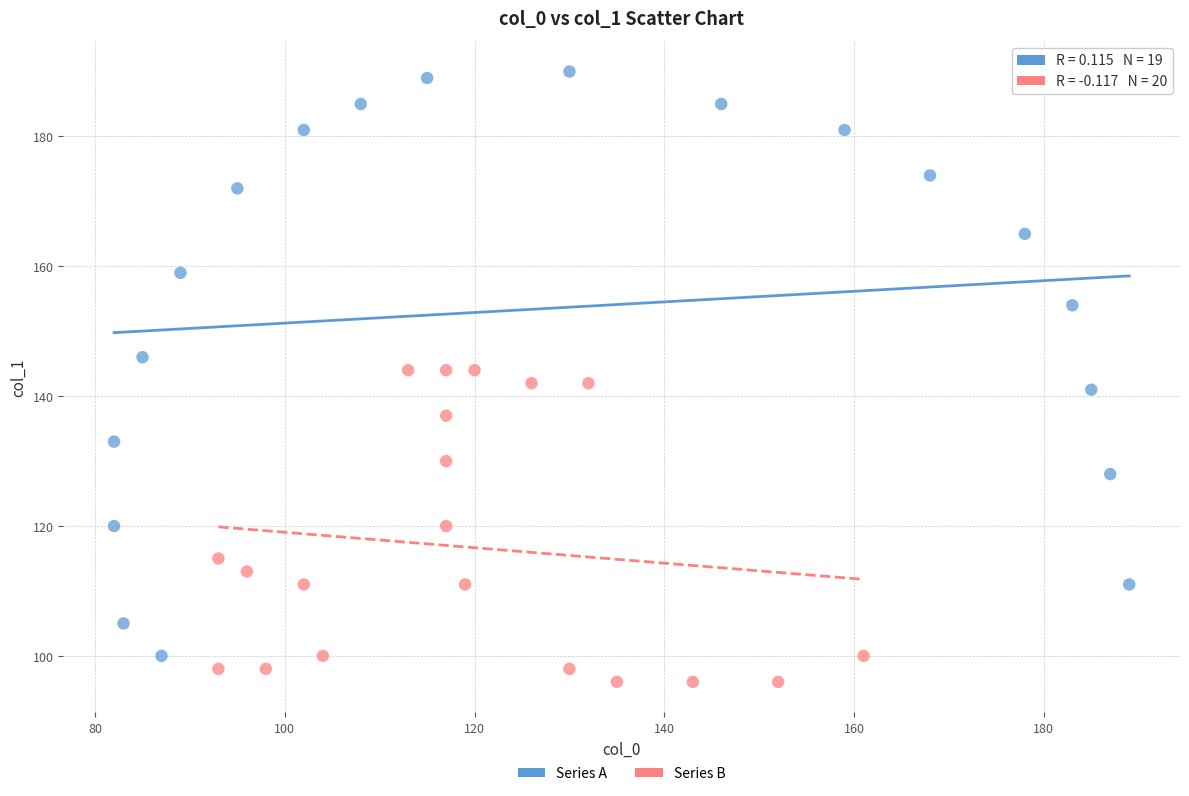

Which series has the widest spread of Y values?

Series A